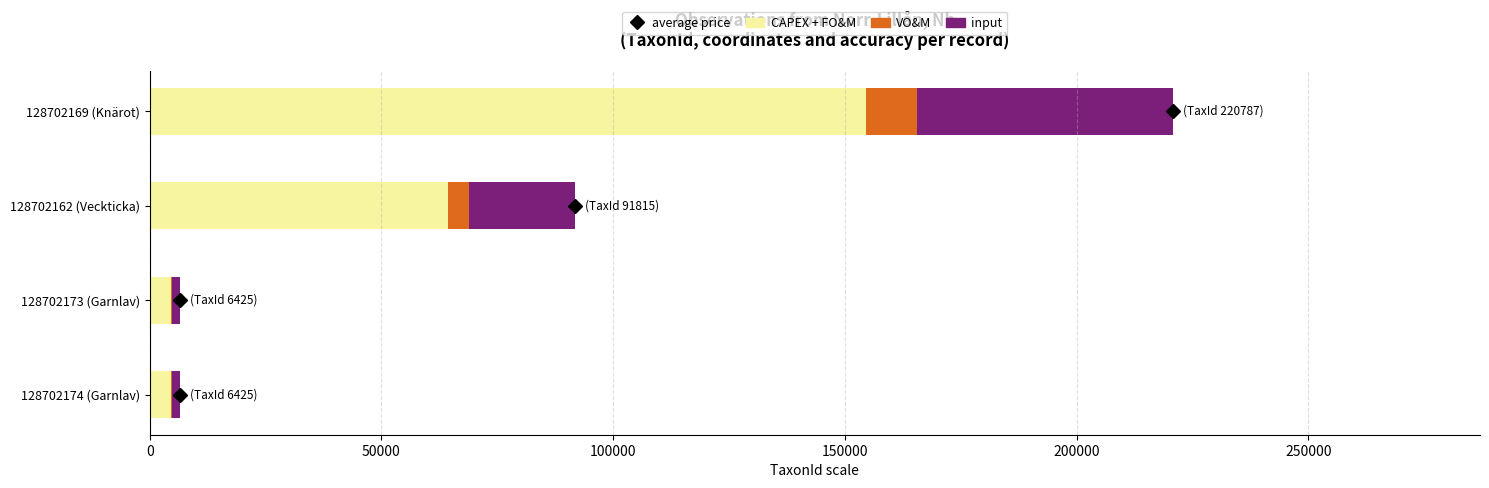

What is the sum of all CAPEX + FO&M values?

227816.4